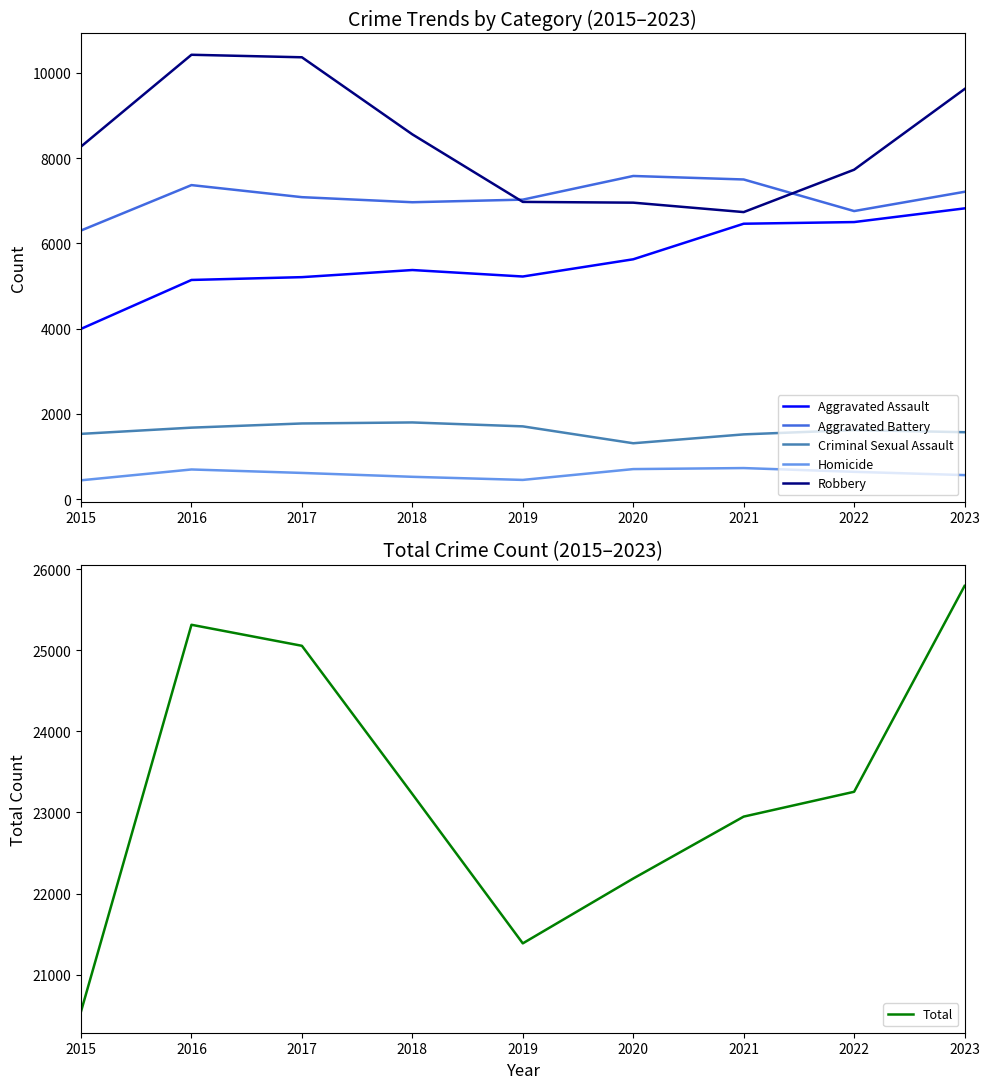

At which label does Robbery first exceed 8272?

2016